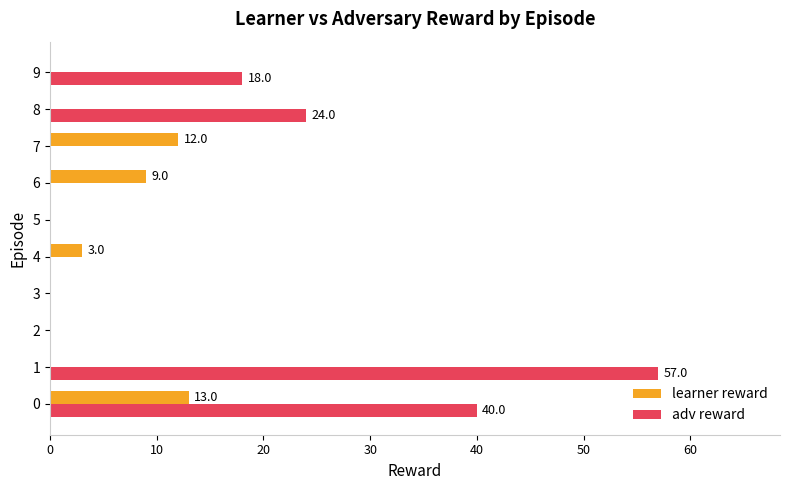

Count the number of data series in this chart.

2